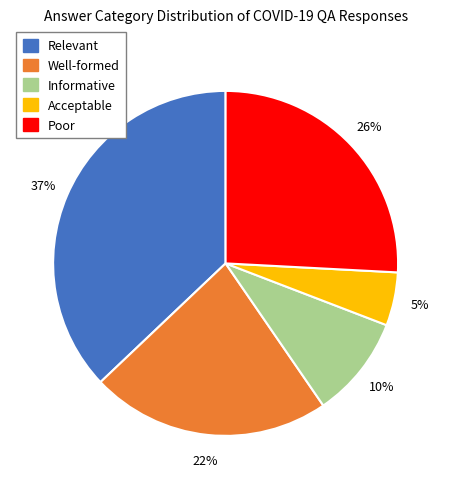

To the nearest percent, what is the difference between the largest and smallest slice percentages?

32%